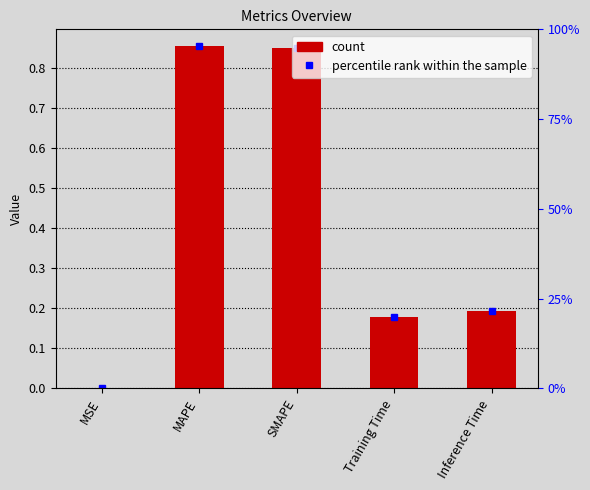

Are the bars horizontal?

No